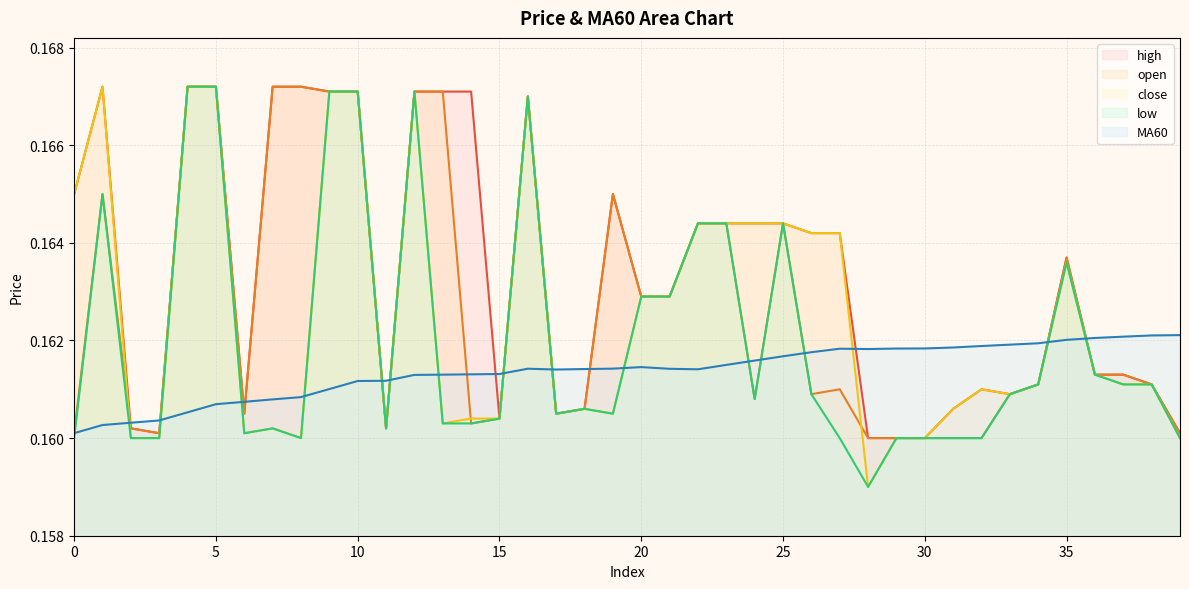

How many lines are shown in the chart?

5